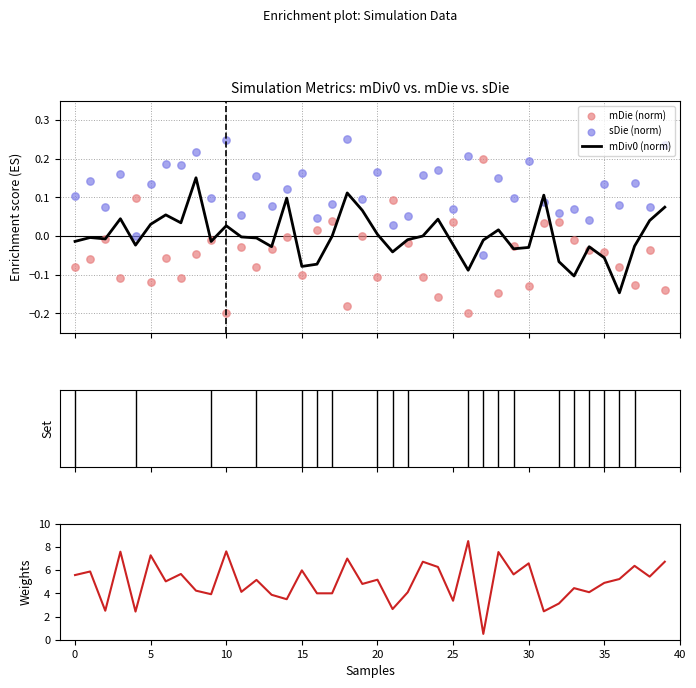

Which series has the widest spread of Y values?

N1 (scaled)